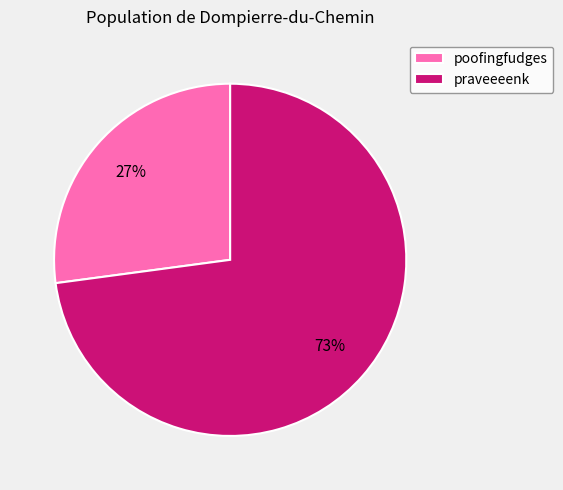

Combined, do poofingfudges and praveeeenk account for over 50%?

Yes